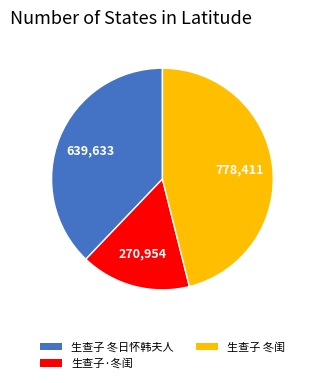

Approximately how many times larger is the value at 生查子 冬日怀韩夫人 compared to 生查子 冬闺?

0.8